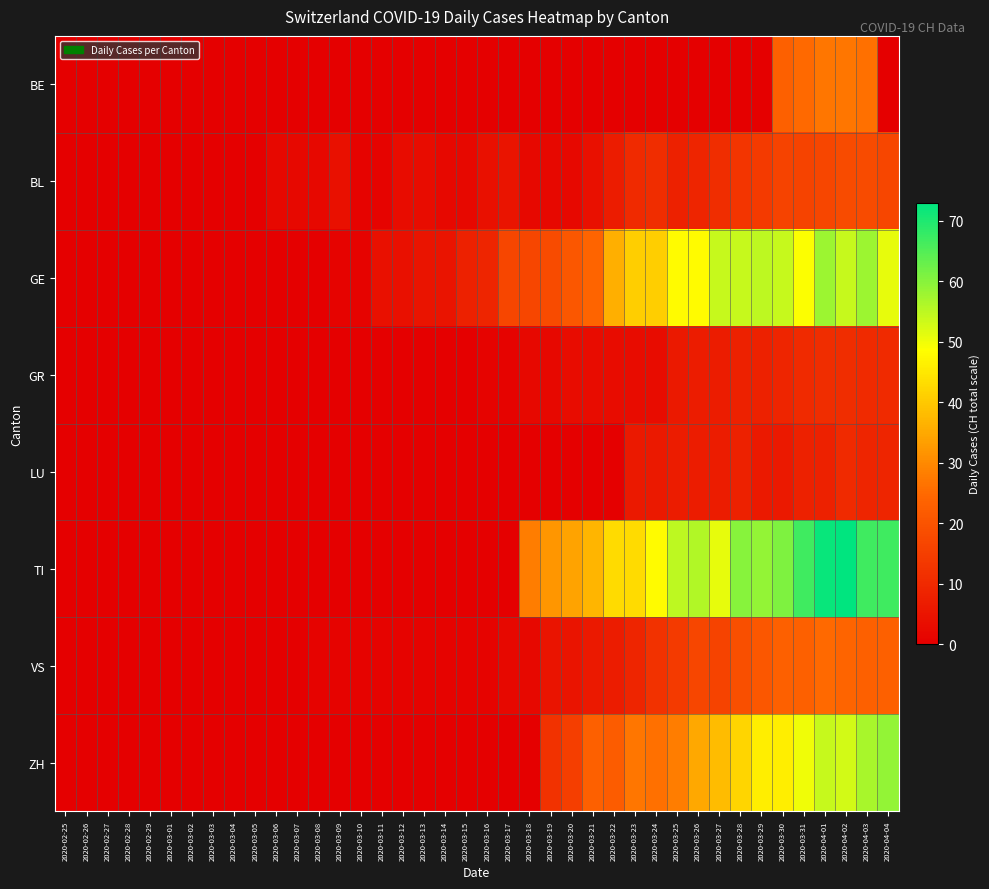

At which category does the chart reach its minimum across all series?

2020-02-25